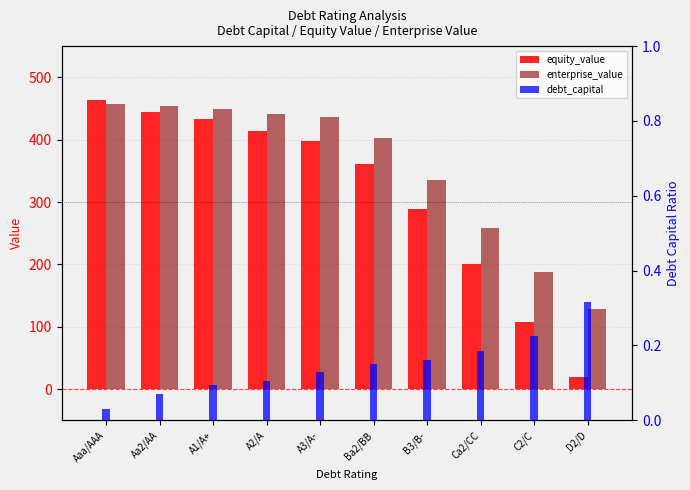

What are all the series names shown in the legend?

equity_value, enterprise_value, debt_capital